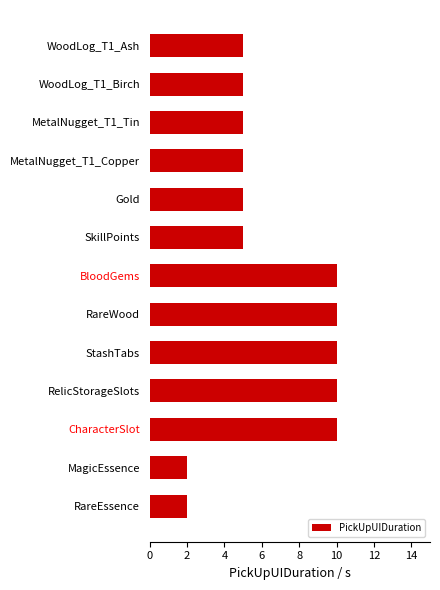

Does the chart contain stacked bars?

No